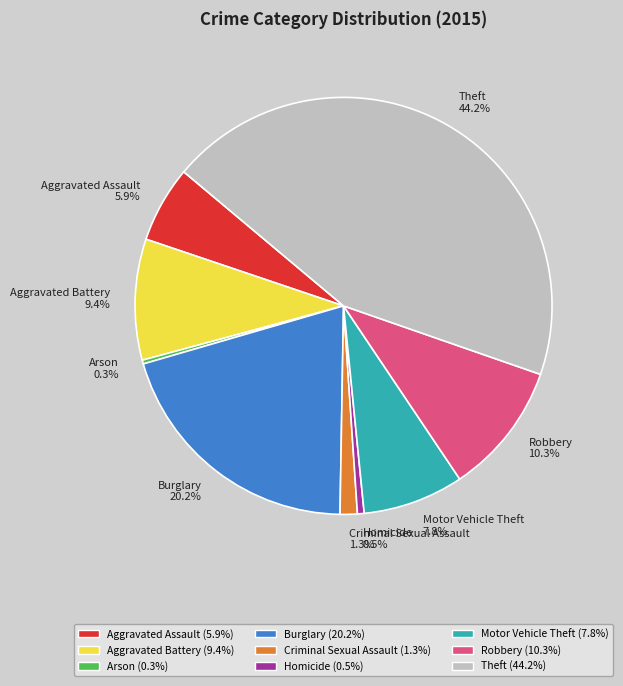

Is the sum of Motor Vehicle Theft and Robbery greater than half?

No